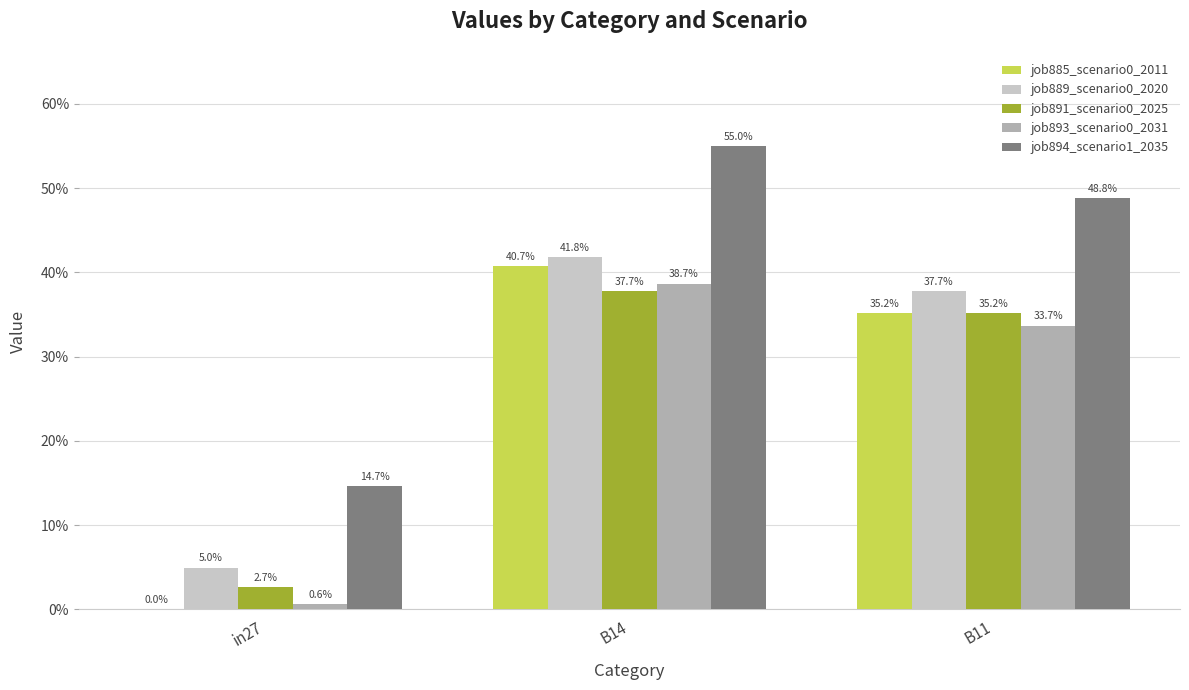

Count the number of data series in this chart.

5